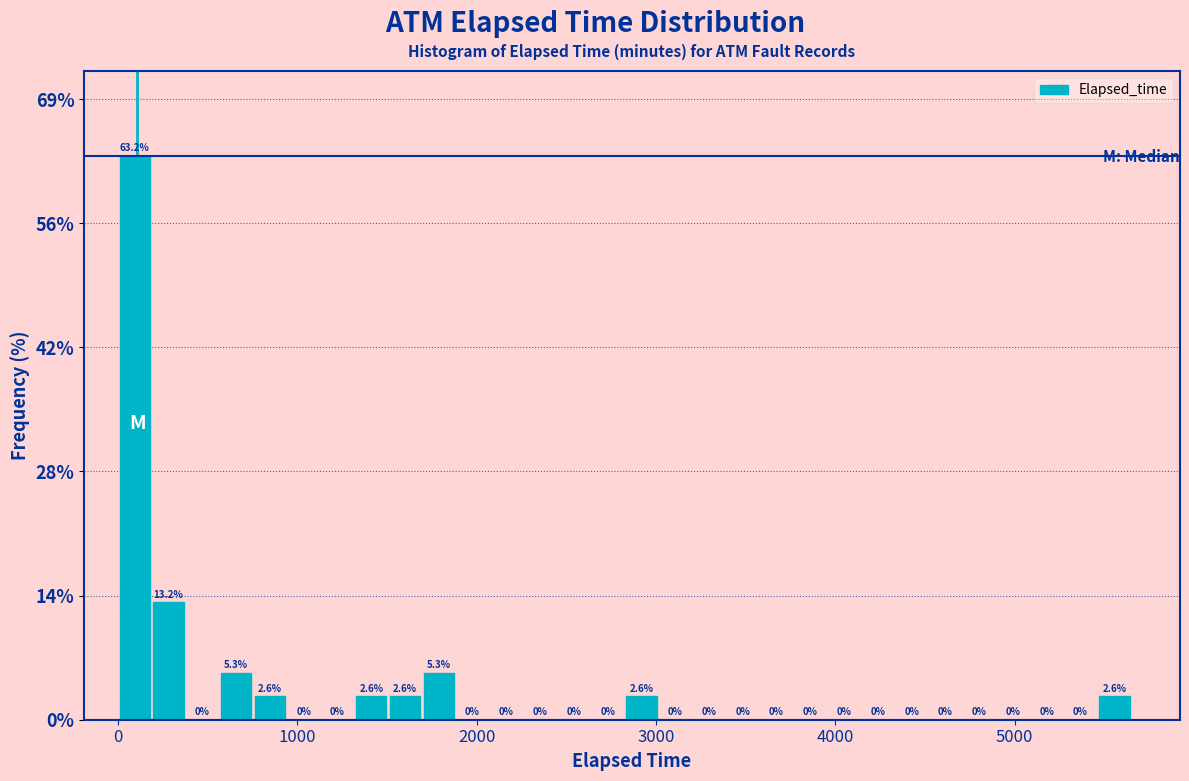

Read against the x-axis, roughly where is the centre of the tallest bar?

100